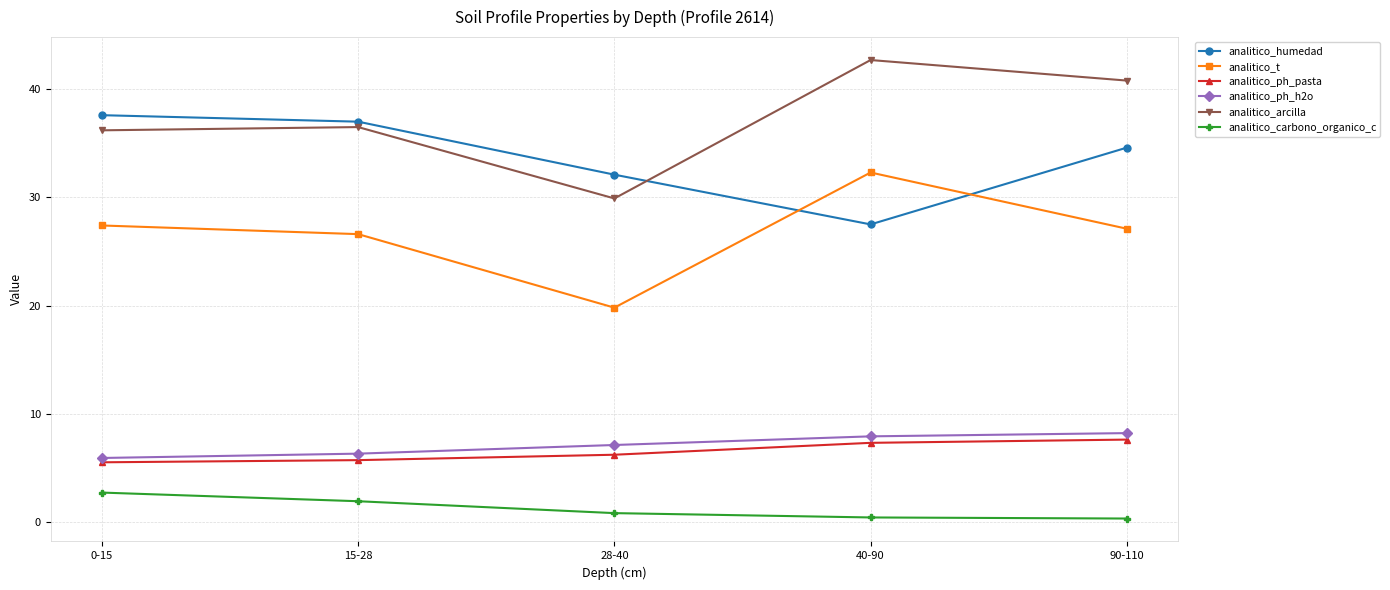

Rank the series by their maximum value, from lowest to highest.

analitico_carbono_organico_c, analitico_ph_pasta, analitico_ph_h2o, analitico_t, analitico_humedad, analitico_arcilla